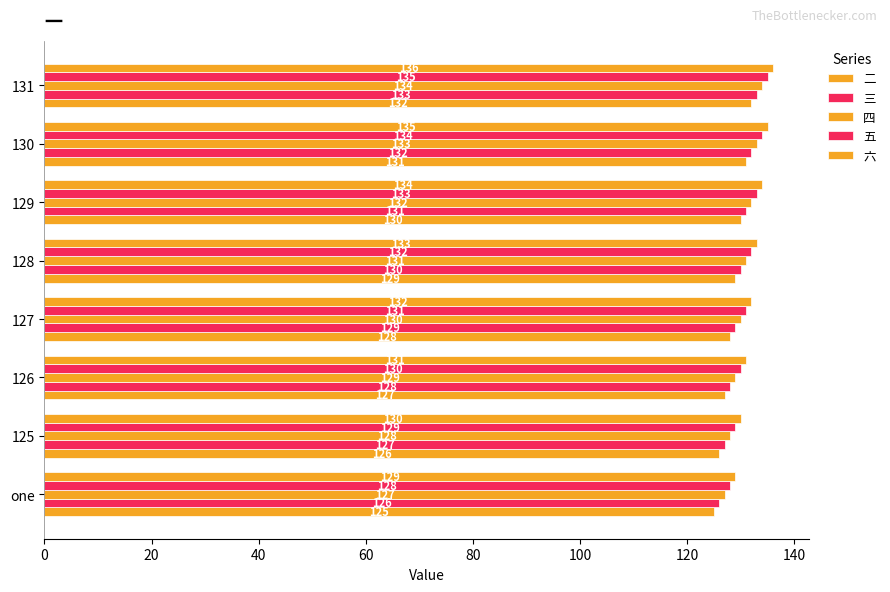

What is the difference between the maximum and minimum values in the 四 series?

7